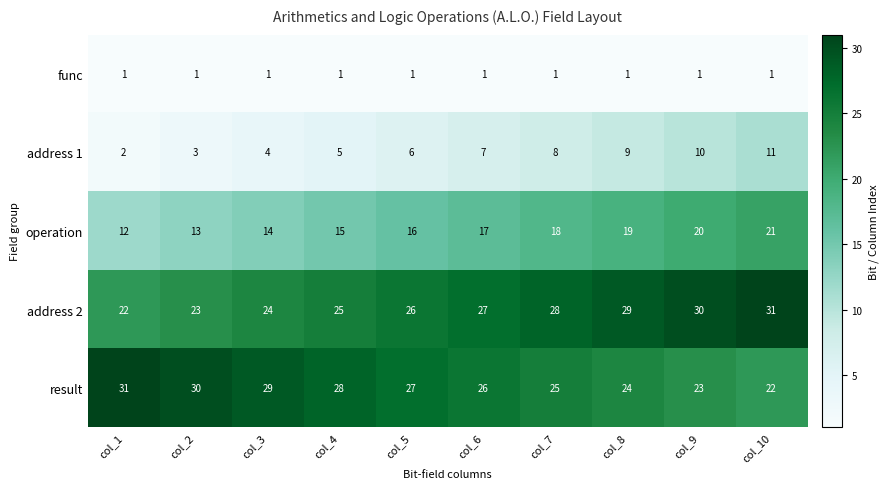

What is the difference between the maximum and minimum values in the operation series?

9